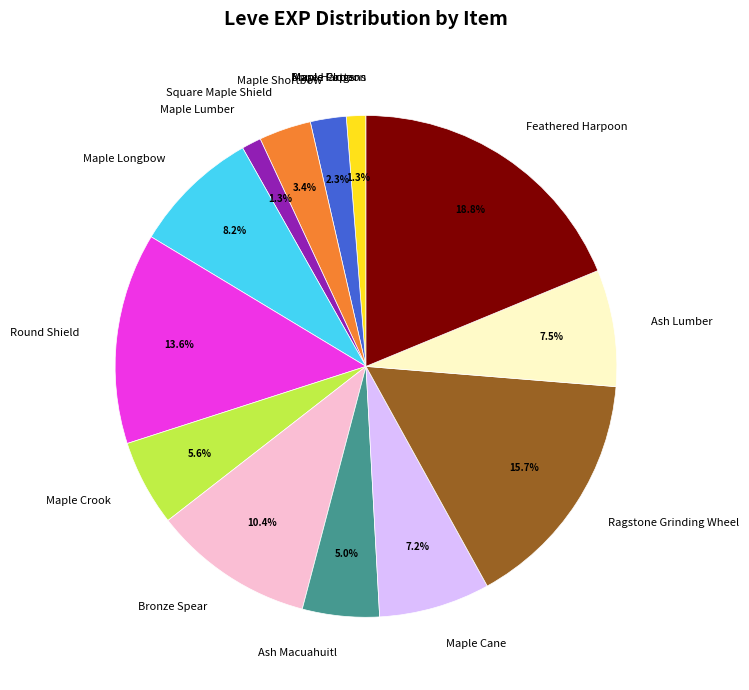

Combined, do Ragstone Grinding Wheel and Ash Lumber account for over 50%?

No